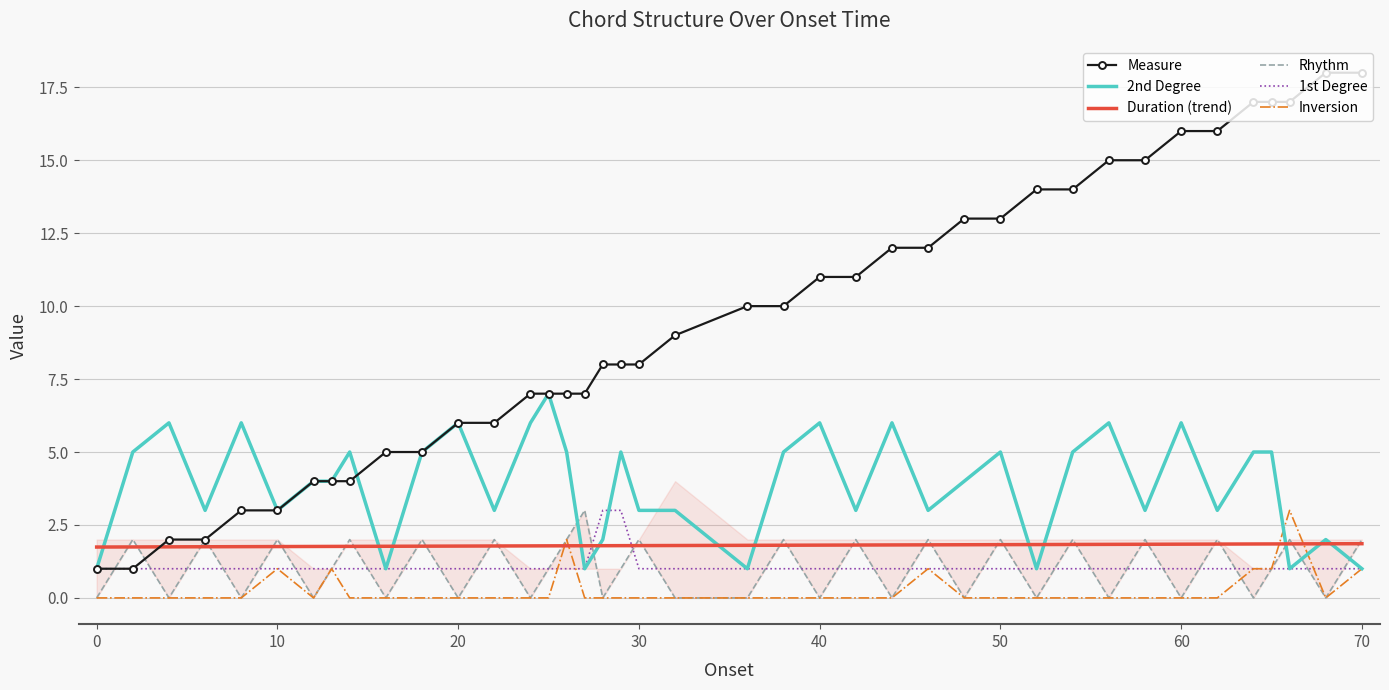

Between which two adjacent categories do Rhythm and 1st Degree first intersect?

0 and 2